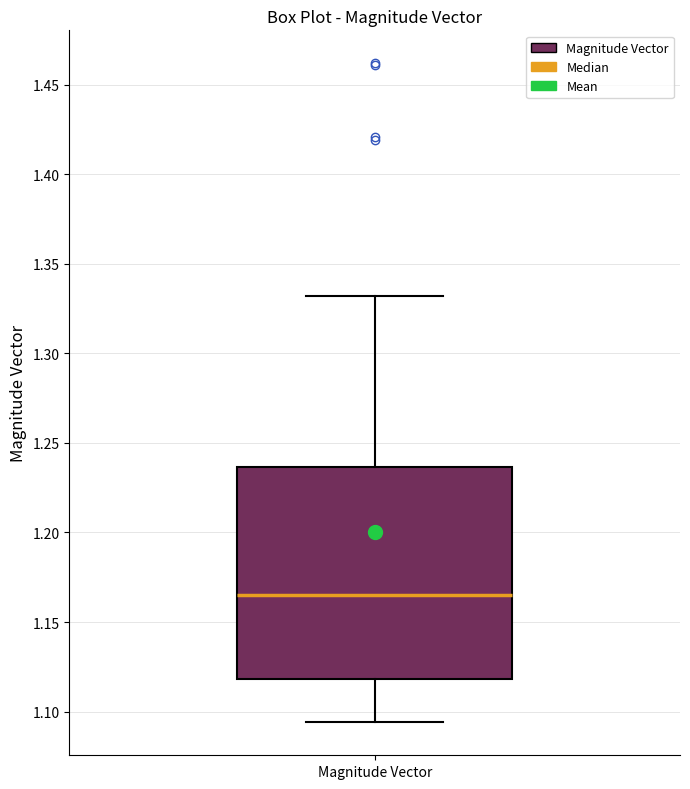

Read this box plot against the y-axis: the position of the median line, the range covered by the box, and the ends of both whiskers. The values are not printed on the chart, so give them approximately, as read against the axis.

median 1.165, box 1.120 to 1.235, whiskers 1.095 to 1.330